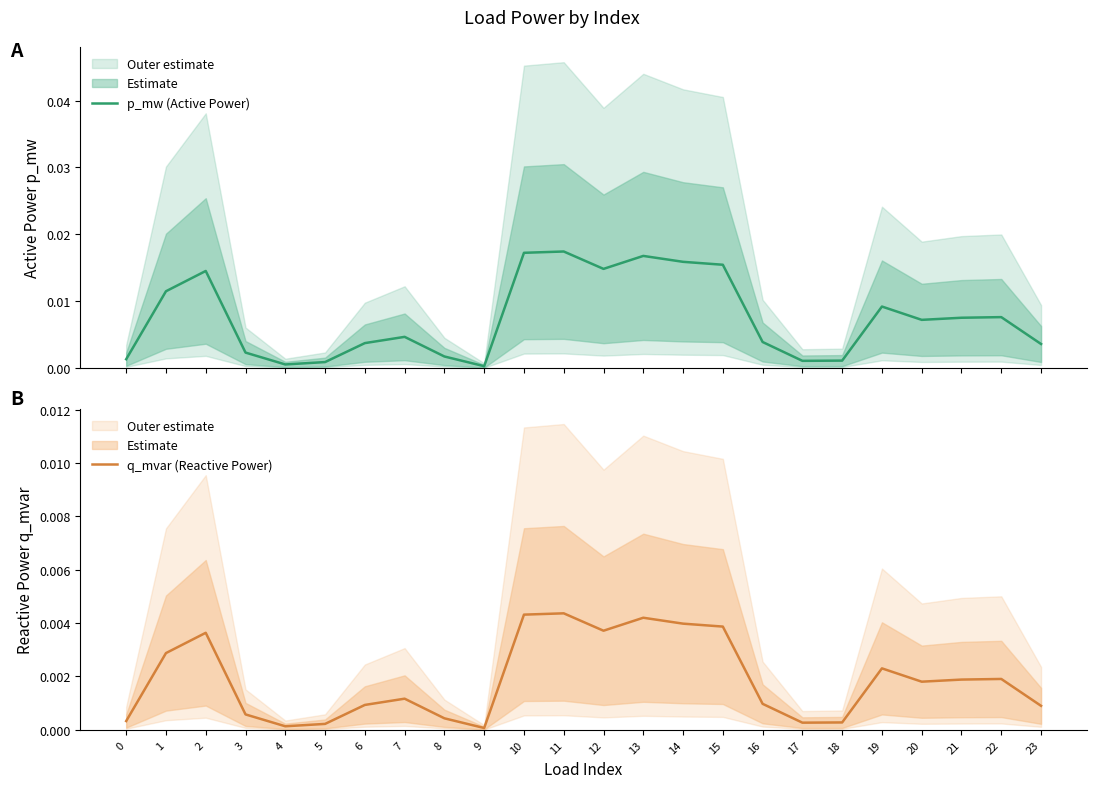

What are all the series names shown in the legend?

p_mw (Active Power), q_mvar (Reactive Power)